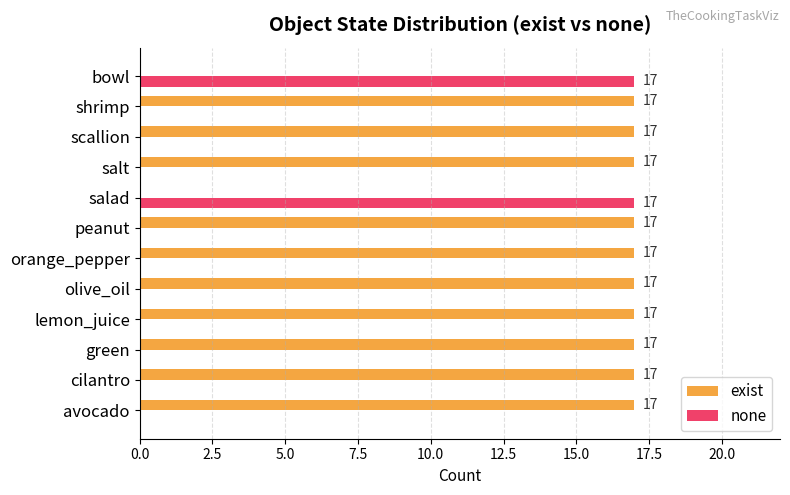

What is the sum of all none values?

34